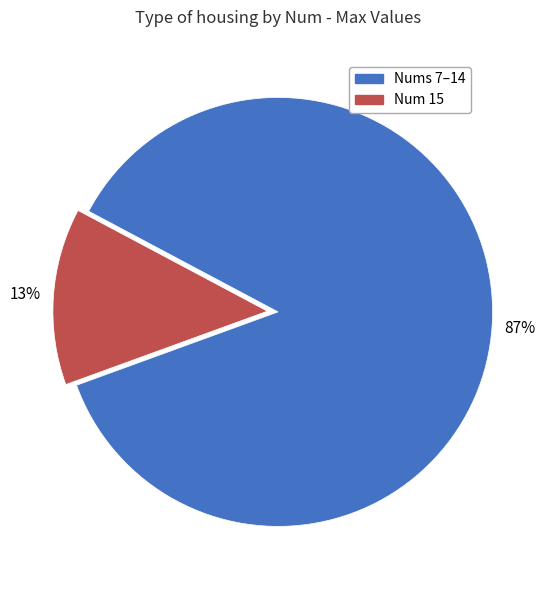

Does any single category account for the majority?

Yes